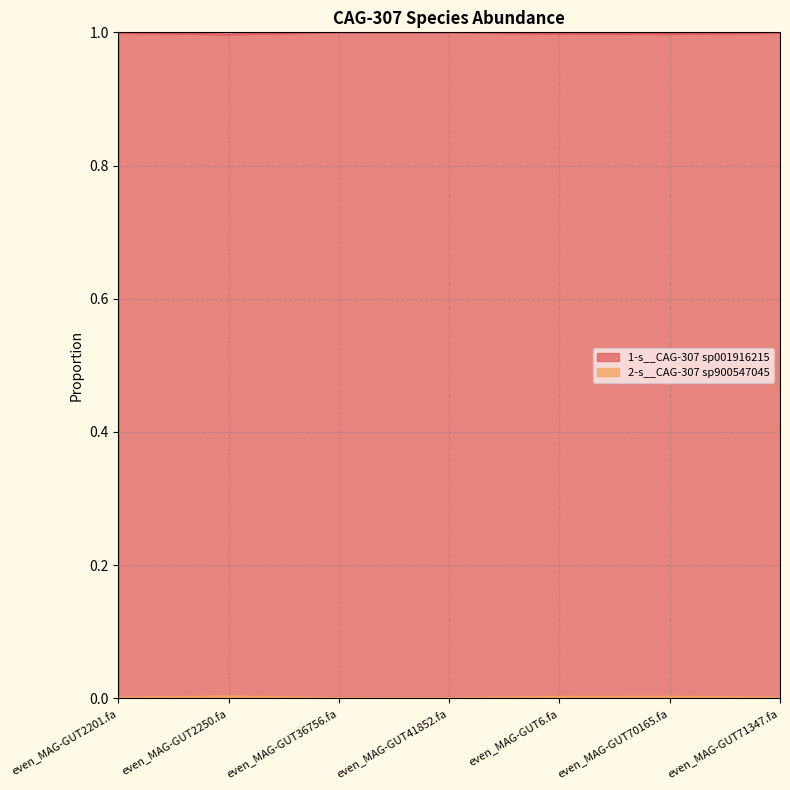

Rank the categories by 2-s__CAG-307 sp900547045 value from lowest to highest.

even_MAG-GUT2250.fa, even_MAG-GUT70165.fa, even_MAG-GUT6.fa, even_MAG-GUT71347.fa, even_MAG-GUT2201.fa, even_MAG-GUT41852.fa, even_MAG-GUT36756.fa